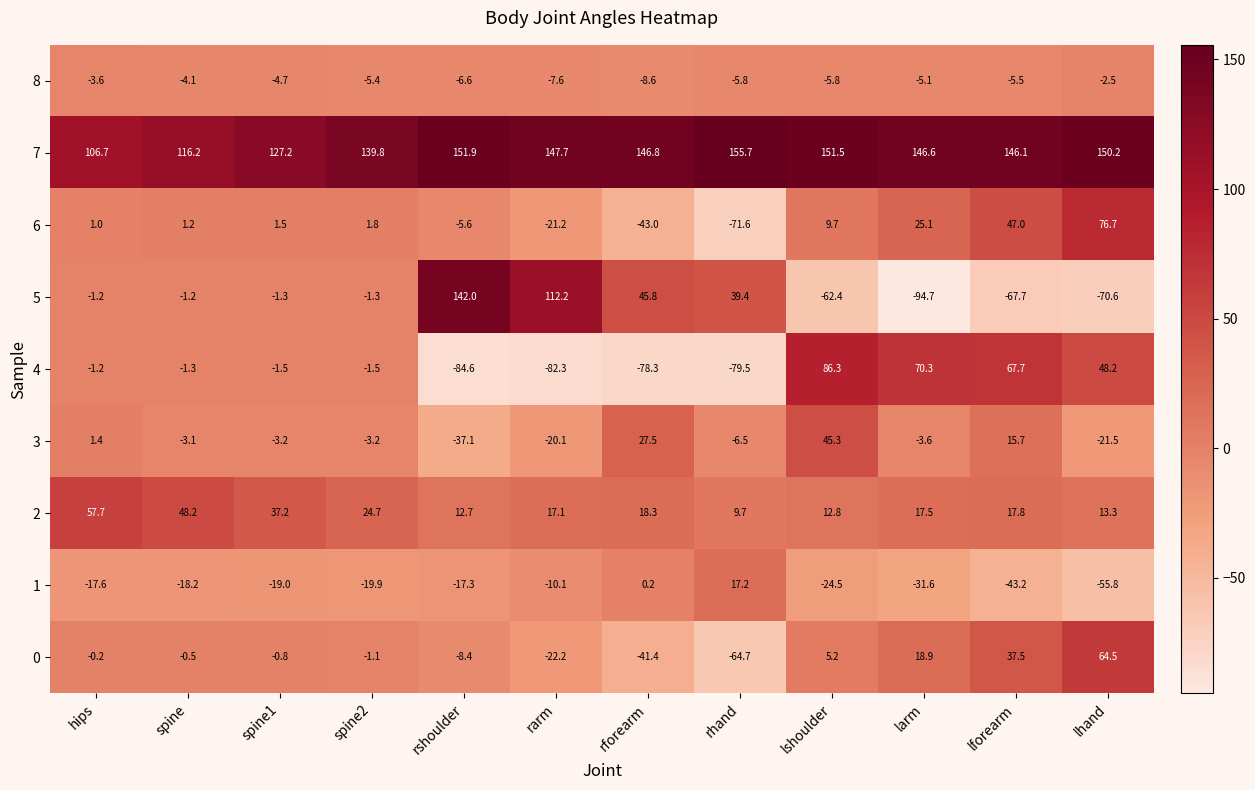

The 6 series shows 1.0 at hips. True or false?

True